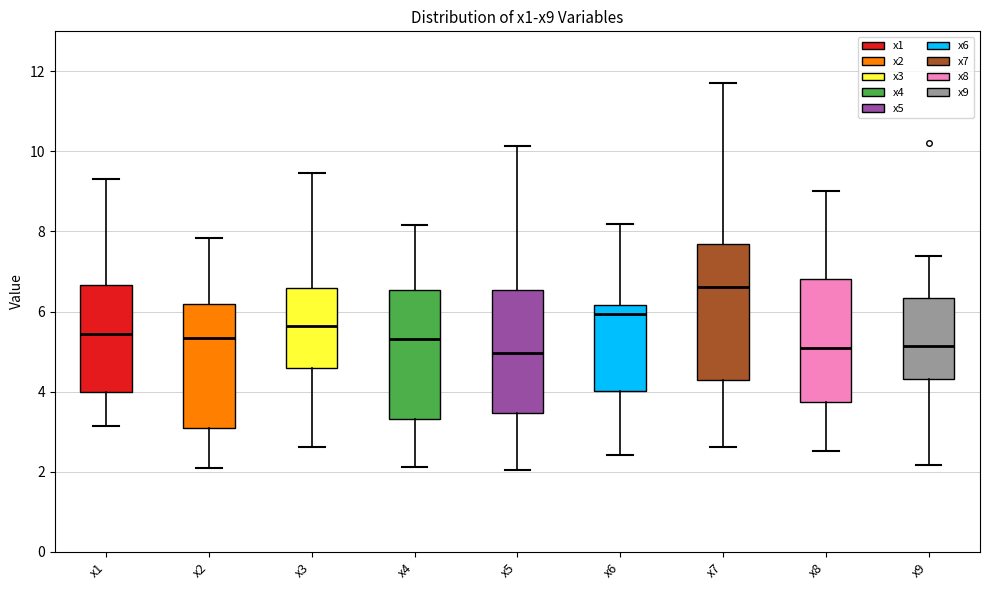

Reading left to right, transcribe this box plot: for each box, give where its median line is, the range the box spans, and where its two whiskers end, as read against the y-axis. The values are not printed on the chart, so give them approximately, as read against the axis.

x1: median 5.4, box 4.0 to 6.6, whiskers 3.2 to 9.4
x2: median 5.4, box 3.0 to 6.2, whiskers 2.0 to 7.8
x3: median 5.6, box 4.6 to 6.6, whiskers 2.6 to 9.4
x4: median 5.4, box 3.4 to 6.6, whiskers 2.2 to 8.2
x5: median 5.0, box 3.4 to 6.6, whiskers 2.0 to 10.2
x6: median 6.0, box 4.0 to 6.2, whiskers 2.4 to 8.2
x7: median 6.6, box 4.2 to 7.6, whiskers 2.6 to 11.8
x8: median 5.0, box 3.8 to 6.8, whiskers 2.6 to 9.0
x9: median 5.2, box 4.4 to 6.4, whiskers 2.2 to 7.4